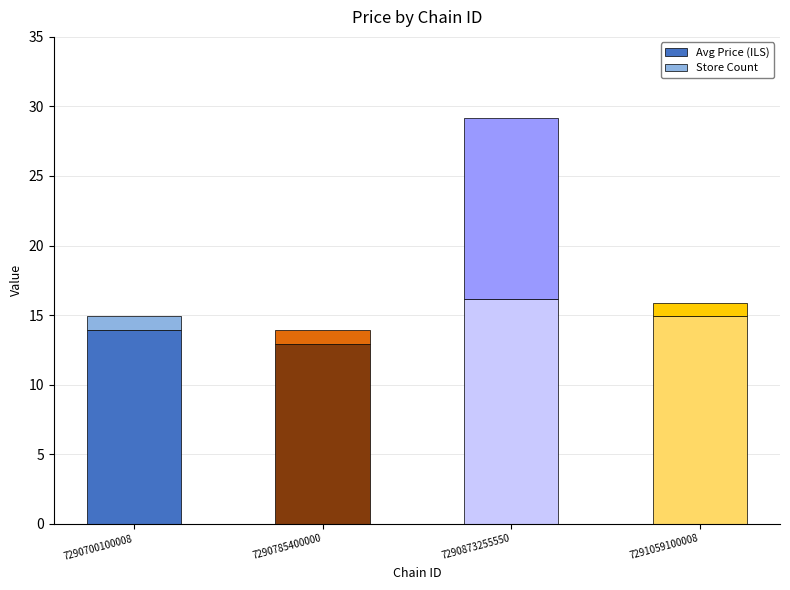

How many series are shown in this chart?

2